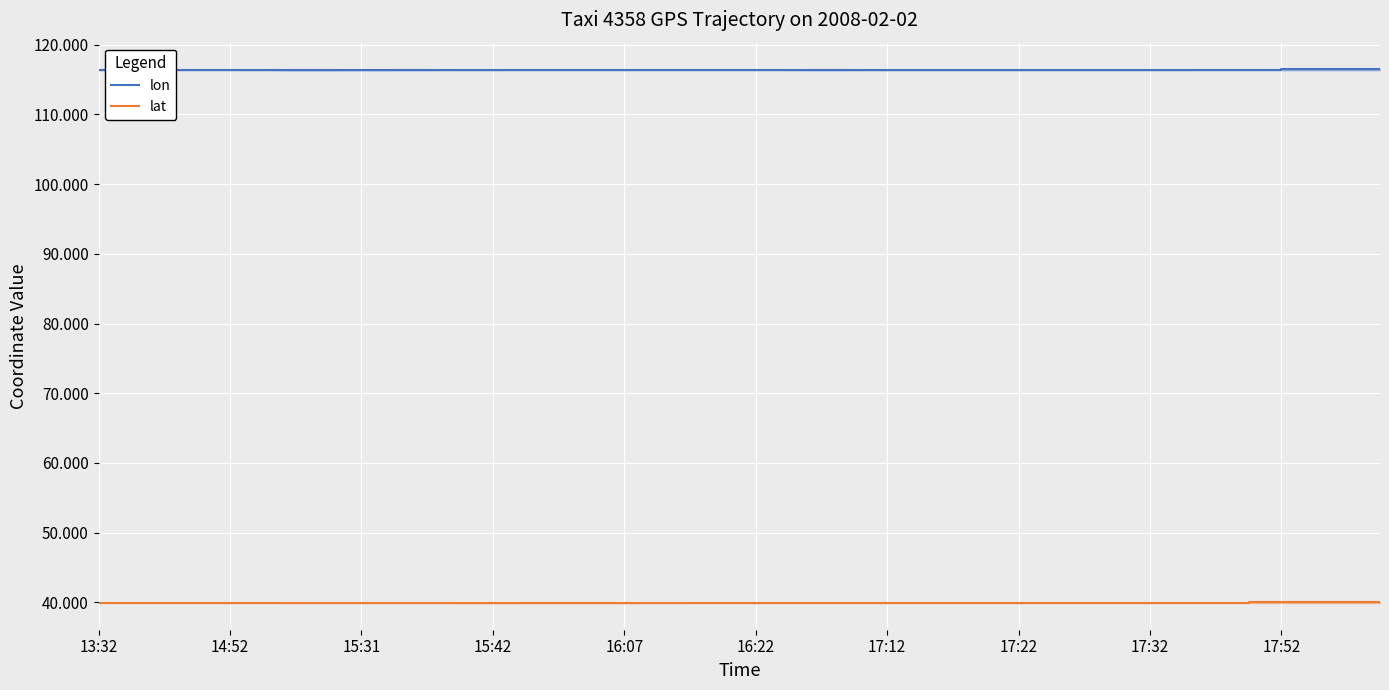

What is the difference between the second highest and minimum values in the lat series?

0.1